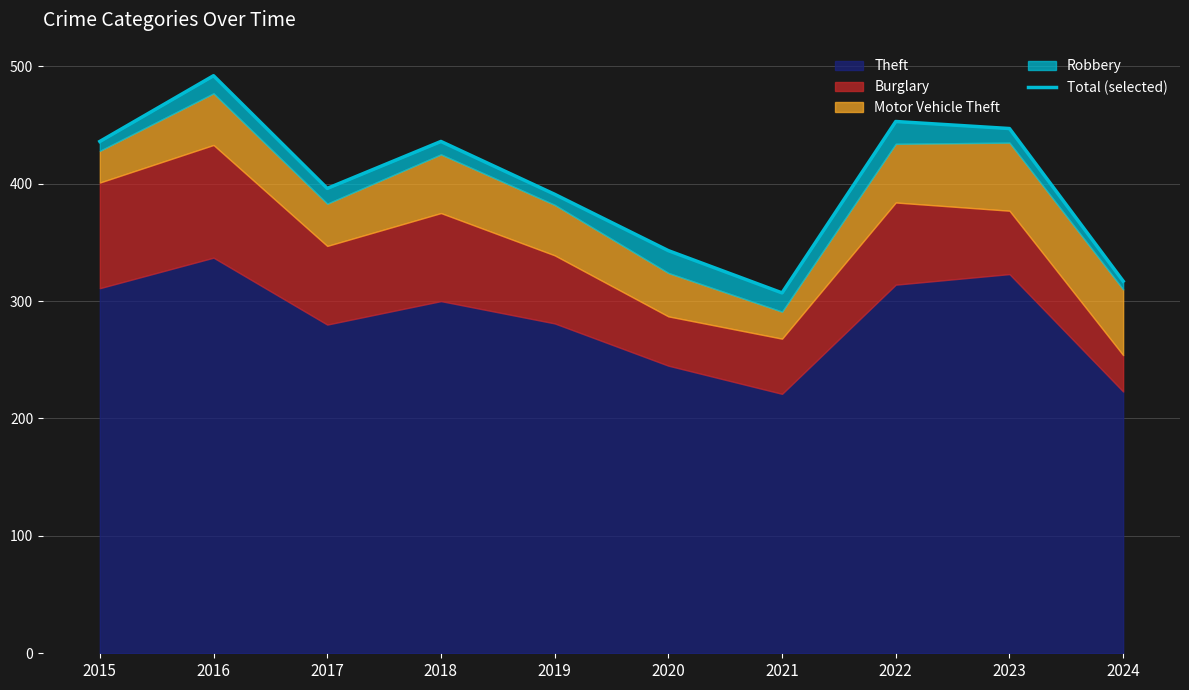

What is the value of the 10th point from the left?

317